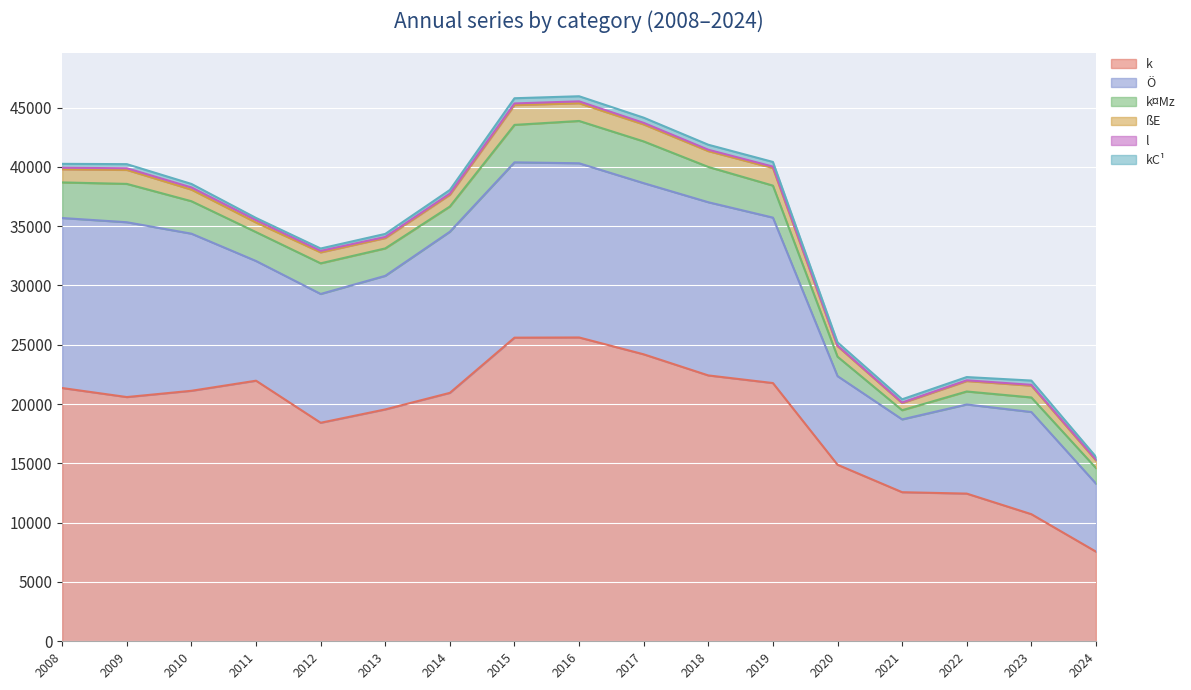

What is the sum of the k values at 2012 and 2010?

39542